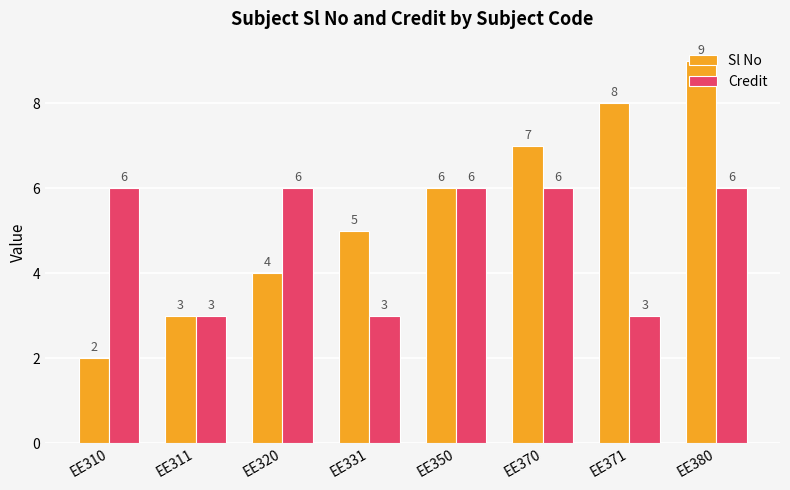

What is the difference between the Sl No values at EE350 and EE320?

2